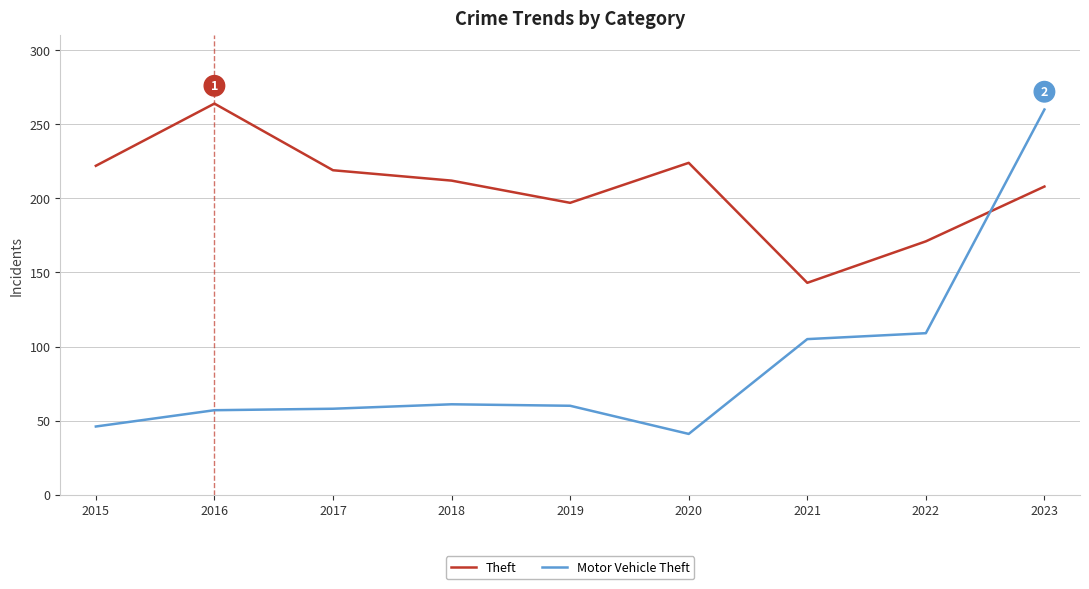

How many lines are shown in the chart?

2